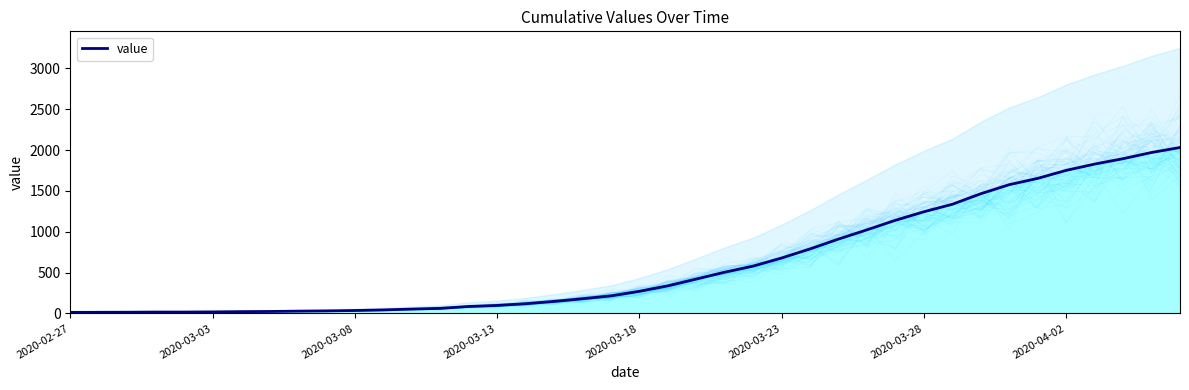

Reading left to right, transcribe all the data shown in this chart.

13	14	15	17	17	19	22	24	28	31	36	43	53	62	85	98	119	147	180	215	271	338	421	505	580	679	790	911	1024	1141	1245	1337	1466	1577	1654	1752	1829	1895	1971	2032